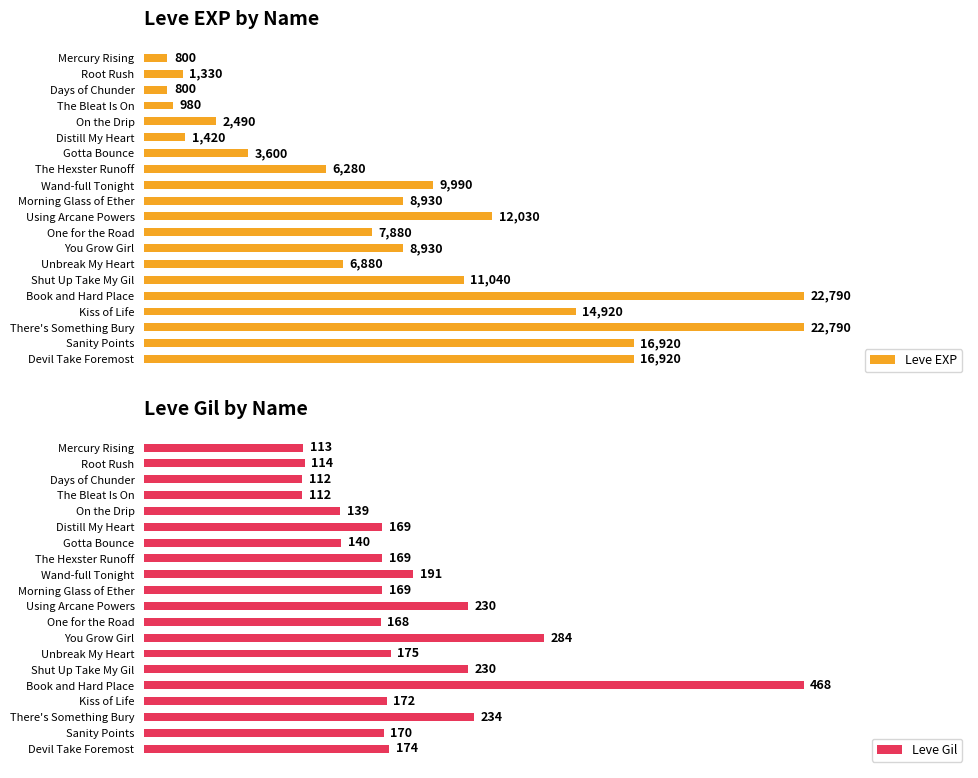

Where is Leve EXP nearest to the value 11795?

Using Arcane Powers